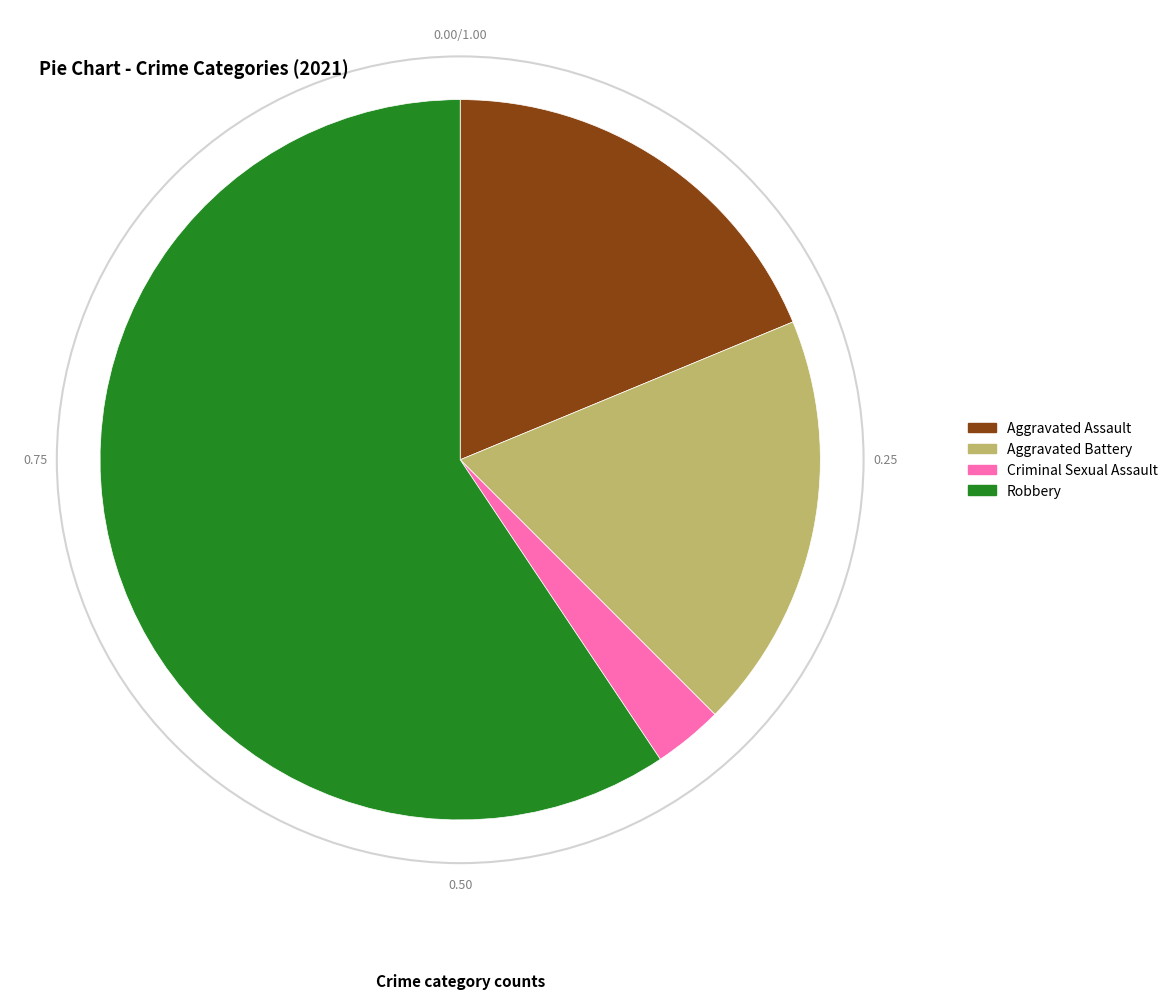

Which category accounts for the majority?

Robbery